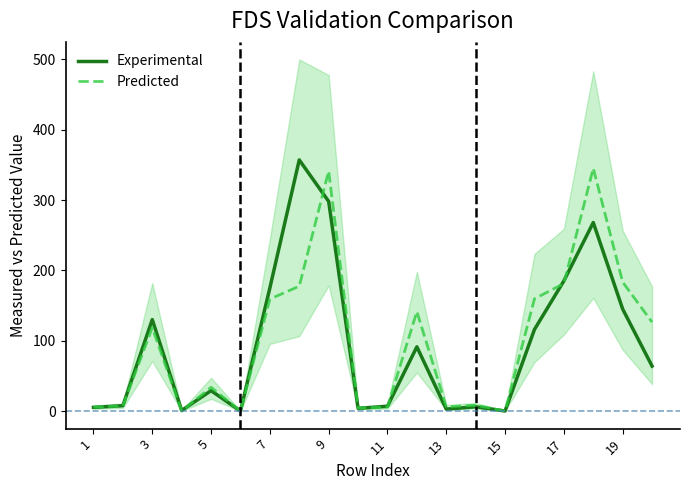

What is the maximum value for Experimental?

357.0